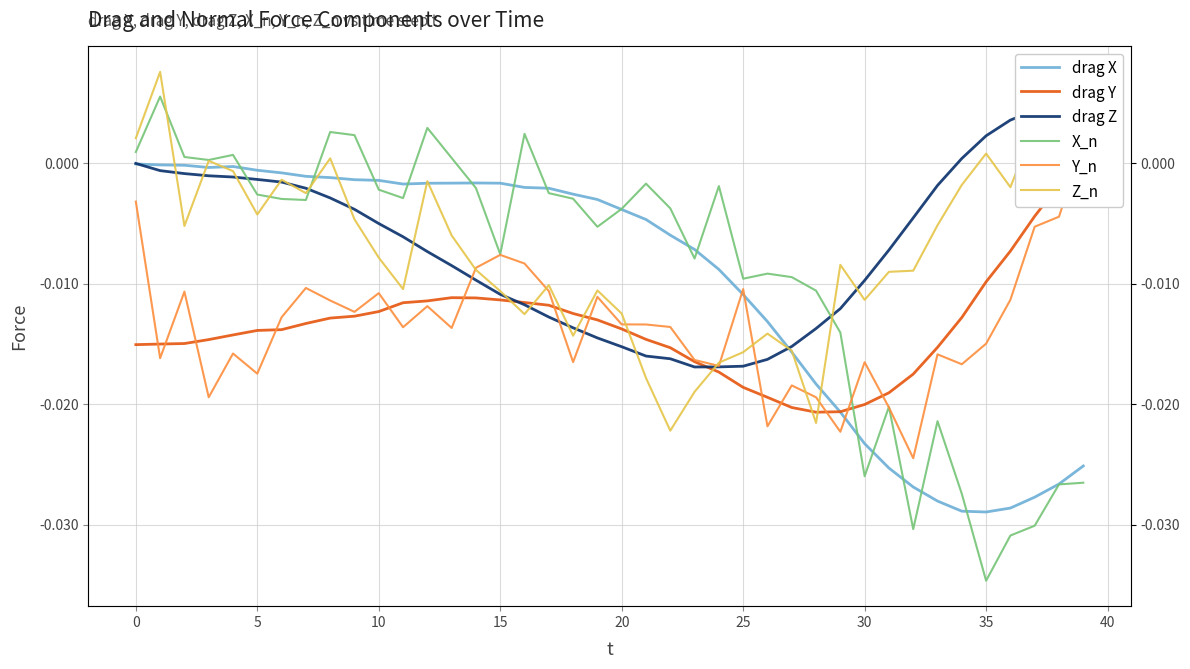

How many interior local peaks does the Y_n series have?

11